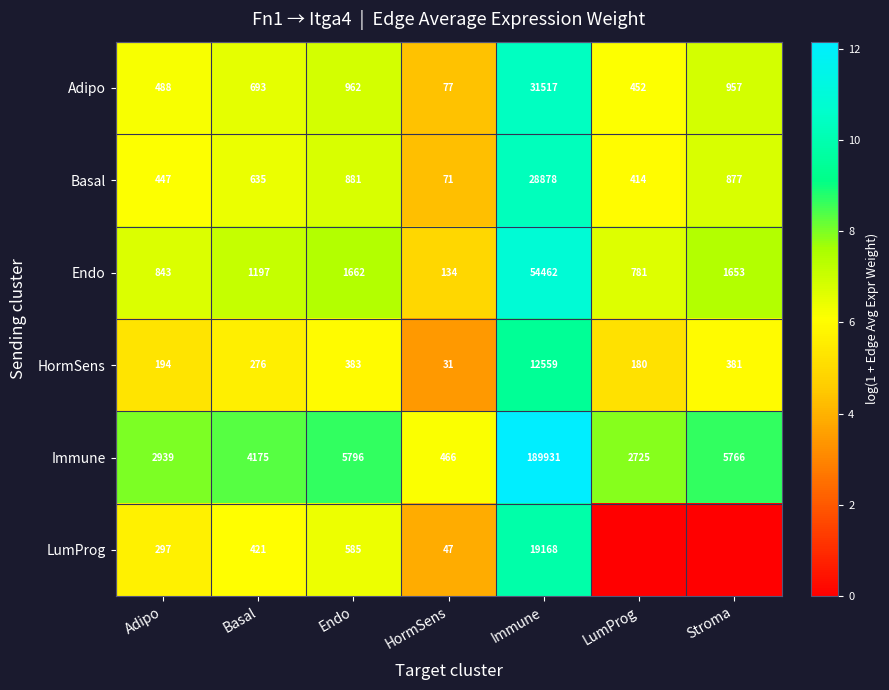

Is it true that Endo equals 10.1 at Stroma?

False